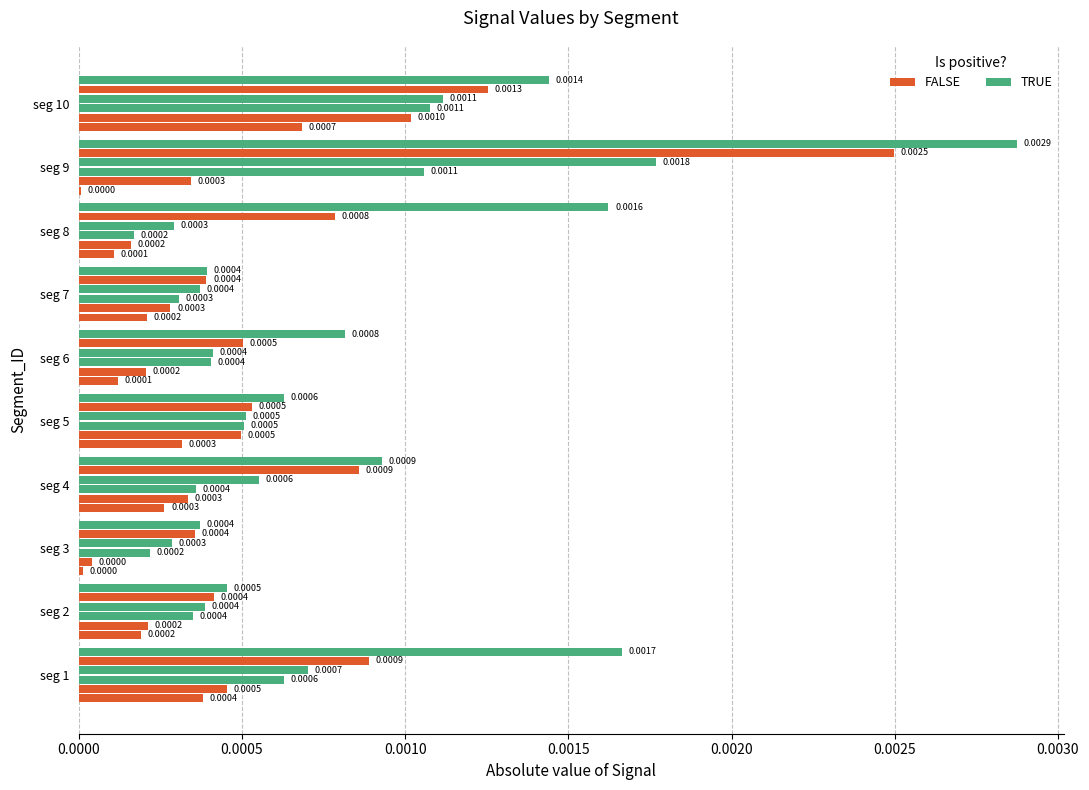

How many distinct data groups are displayed?

6